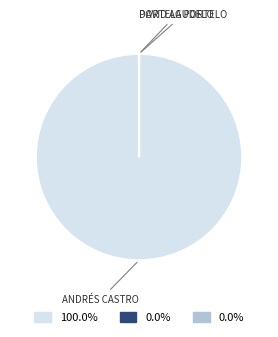

Does any single category account for the majority?

Yes